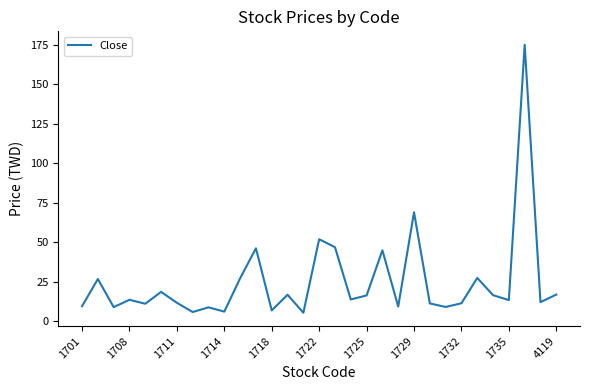

What is the difference between the maximum and minimum values?

169.5